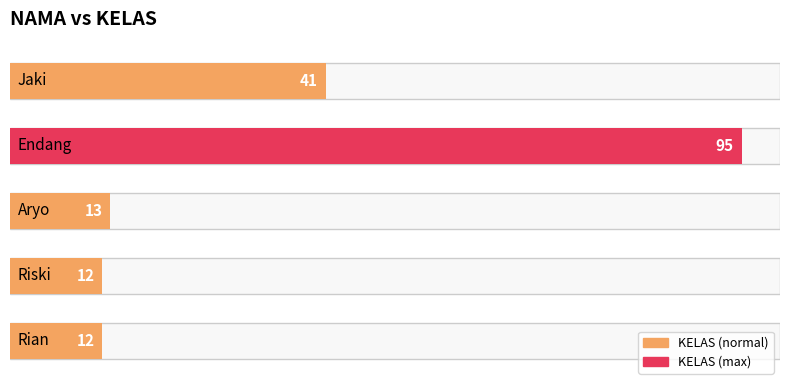

Does the chart contain stacked bars?

No